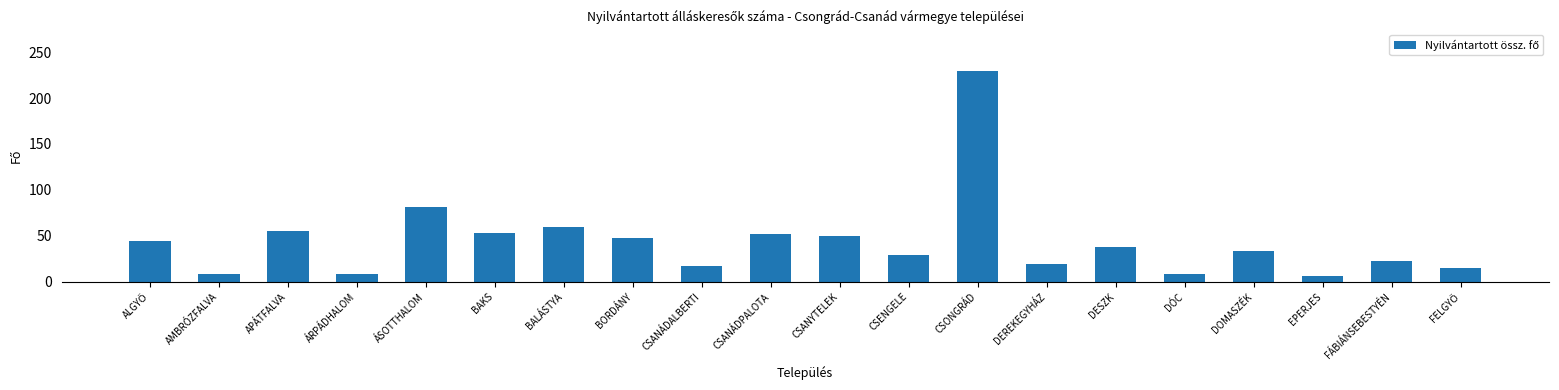

How many series are shown in this chart?

1